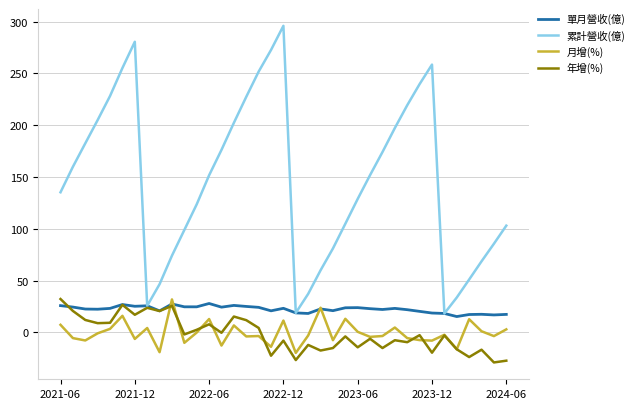

At how many categories does at least one series exceed 215?

10